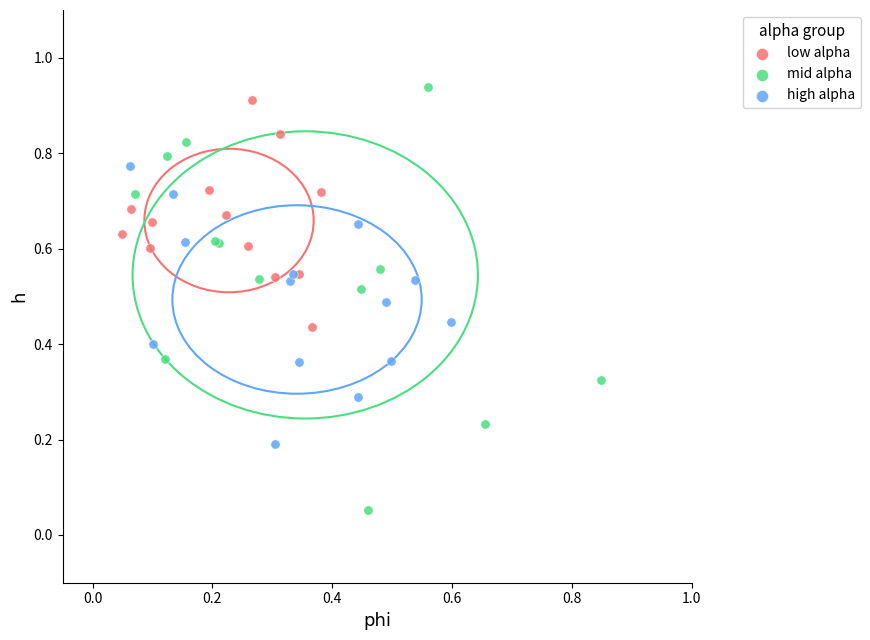

What are all the series names shown in the legend?

low alpha, mid alpha, high alpha